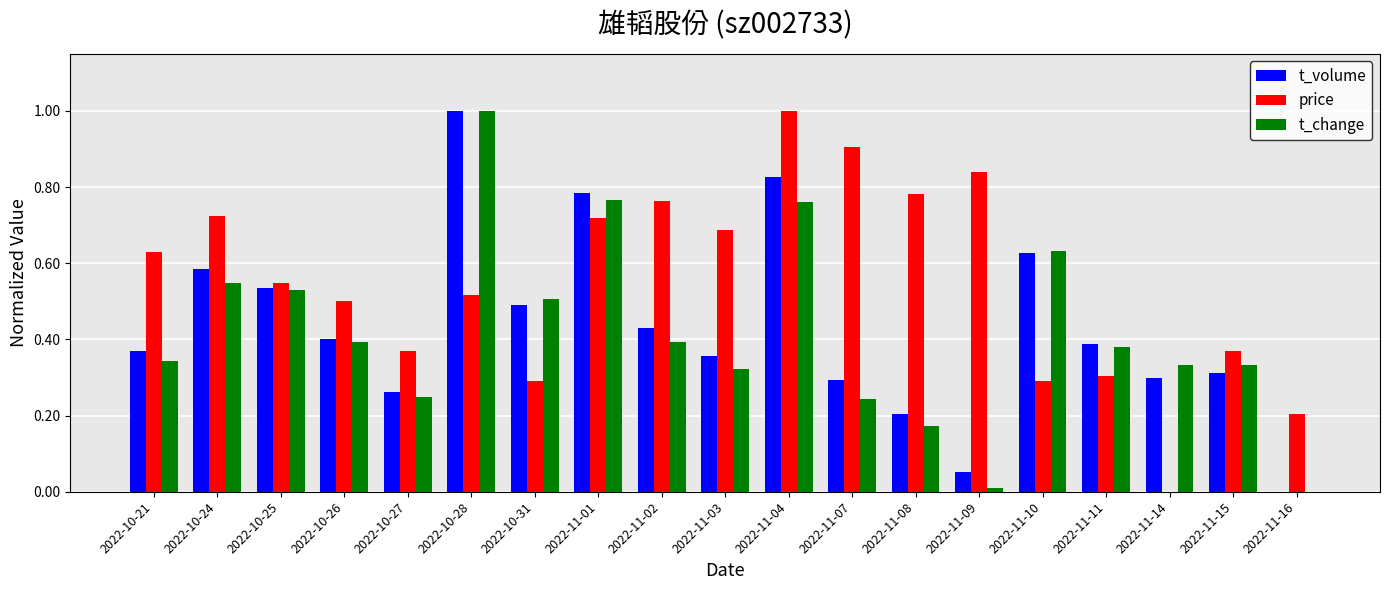

True or false: t_volume has a value of 0.4 at 2022-11-02.

True